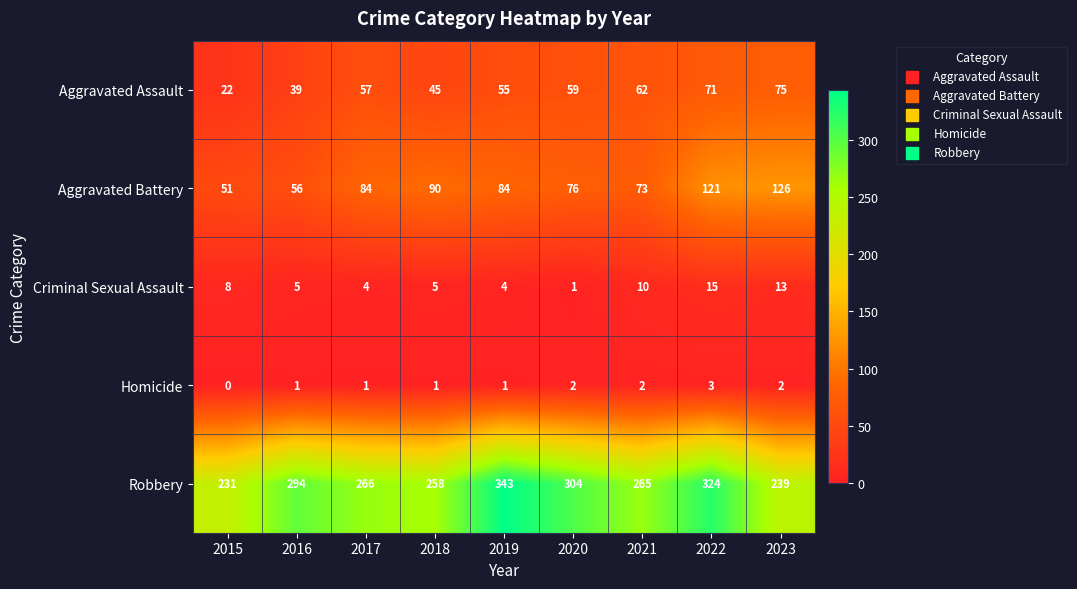

What is the sum of all Homicide values?

13